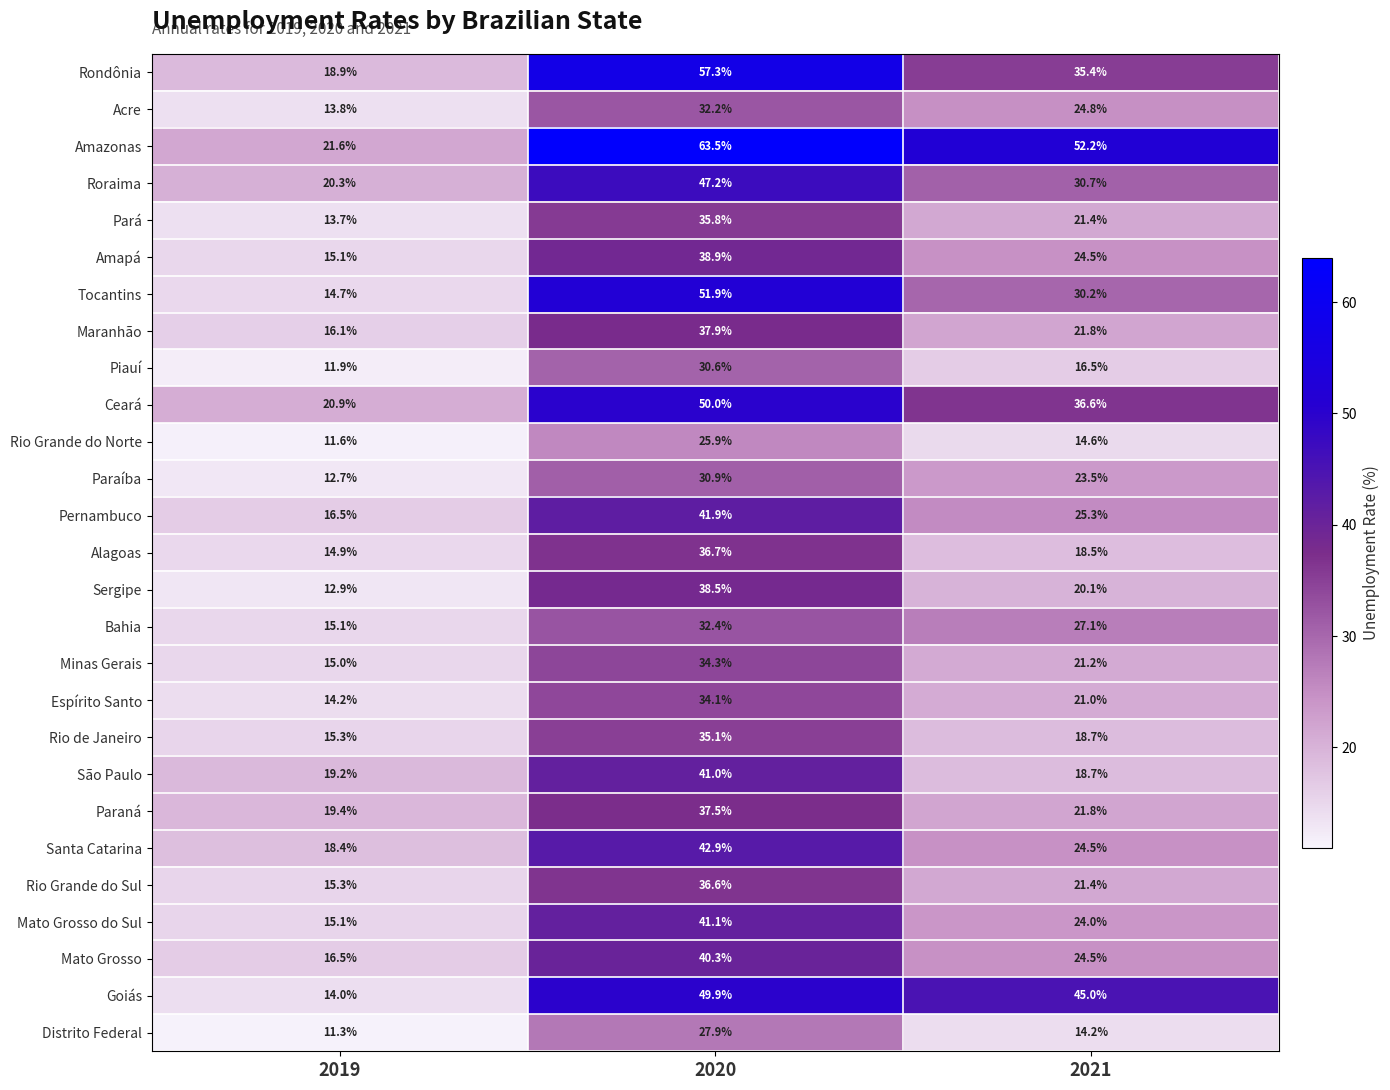

Is it true that Acre equals 13.7 at 2020?

False